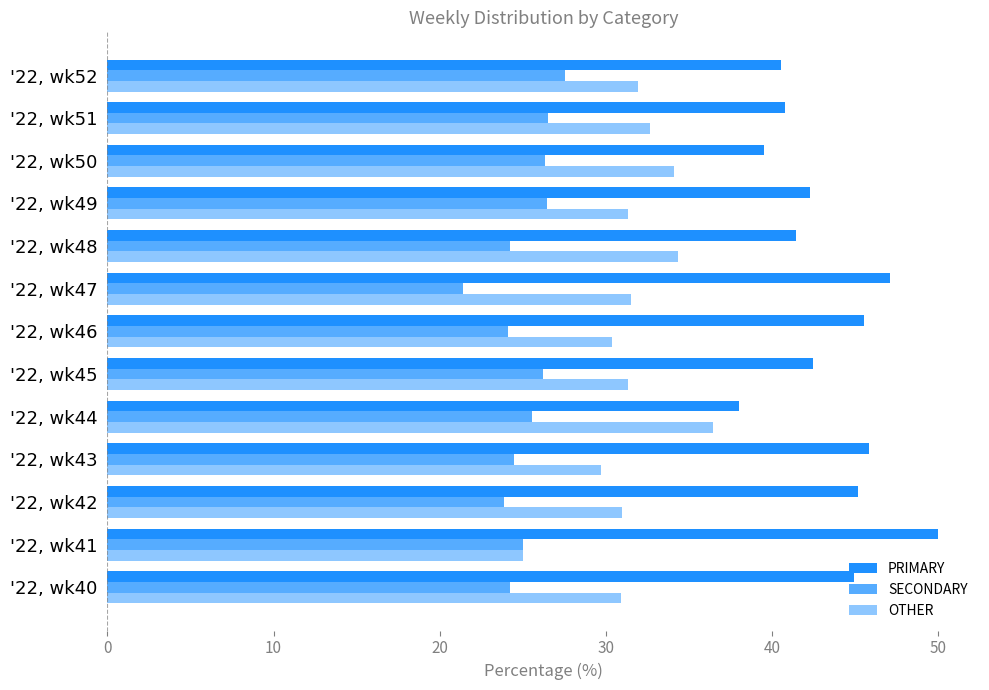

How many data points does each series have?

13